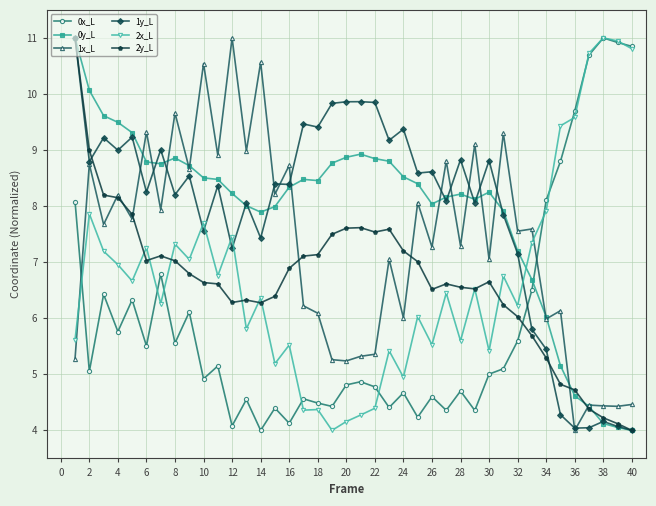

What is the lowest value of the 2y_L series?

4.0